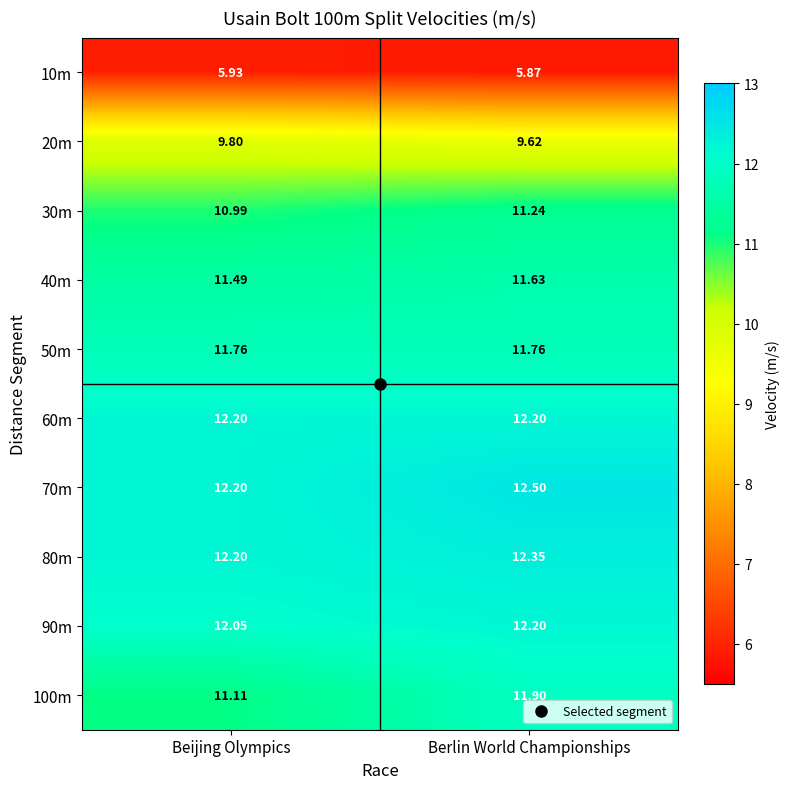

List the labels in order of 30m value, smallest first.

Beijing Olympics, Berlin World Championships